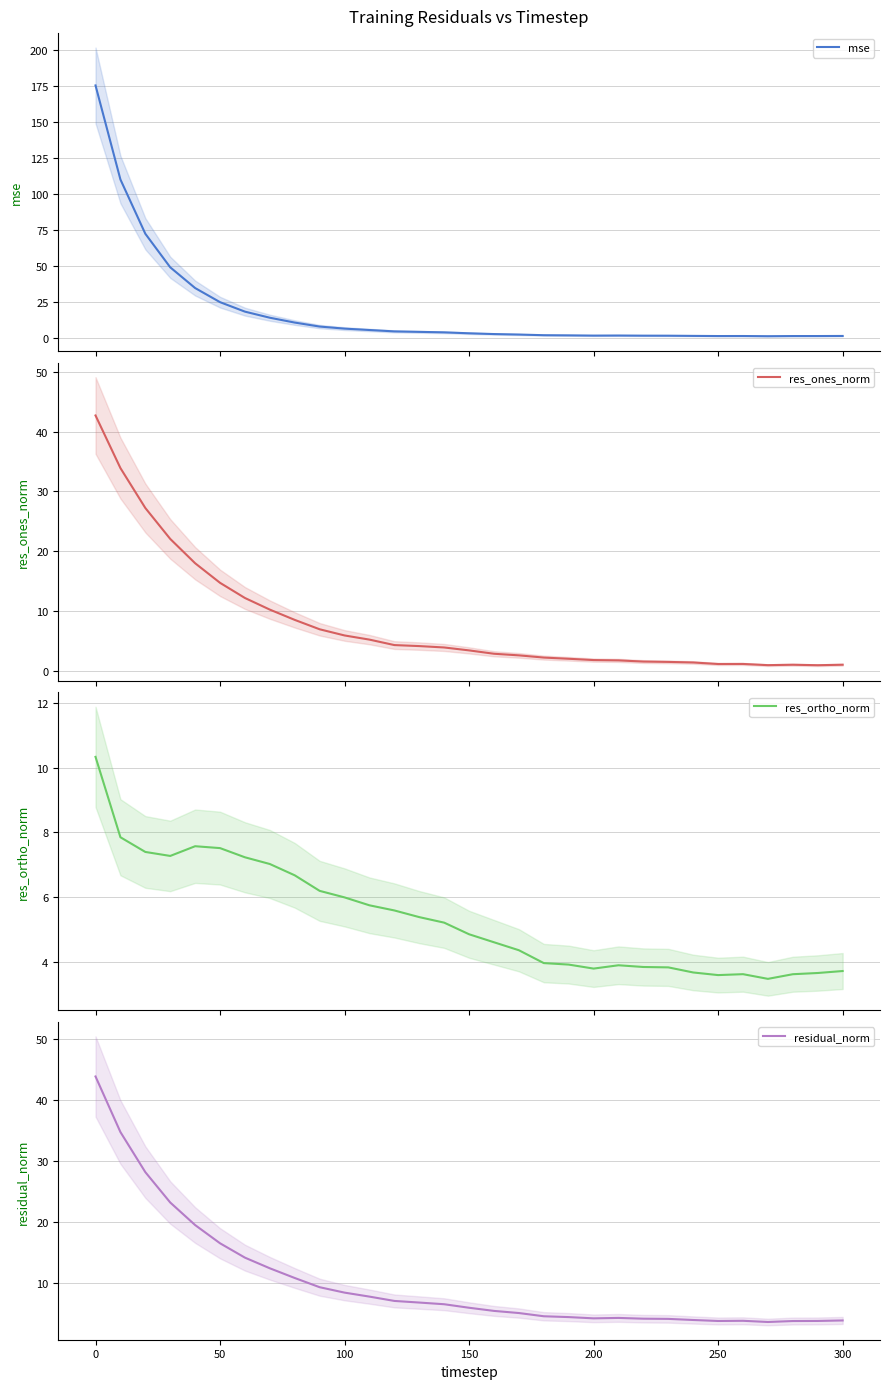

Which series ends up on top after the final intersection of mse and res_ortho_norm?

res_ortho_norm